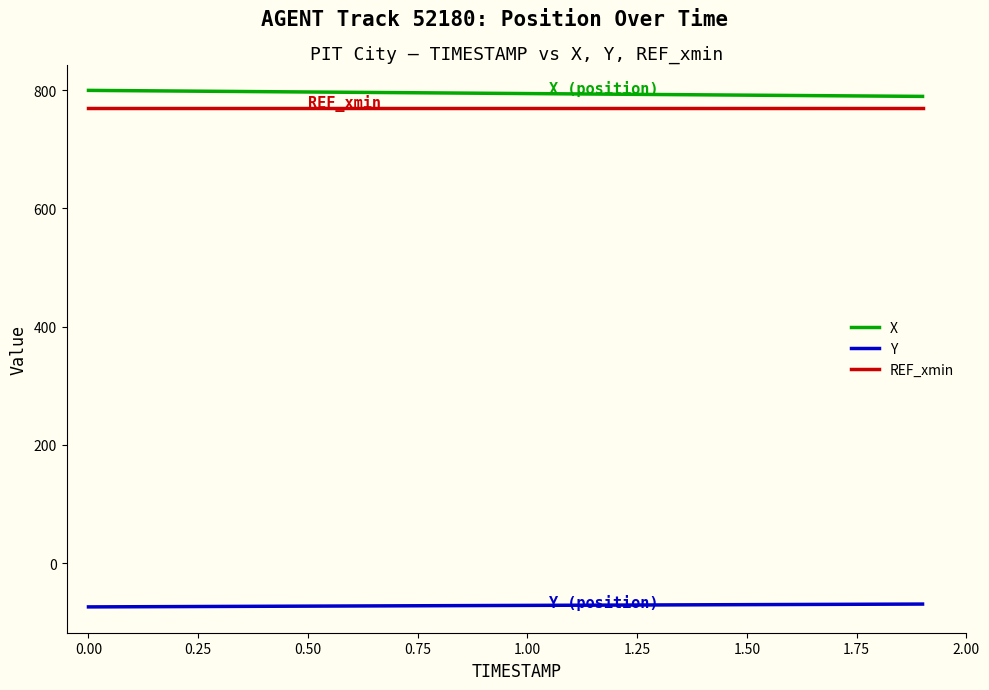

True or false: Y and REF_xmin intersect in this chart.

False